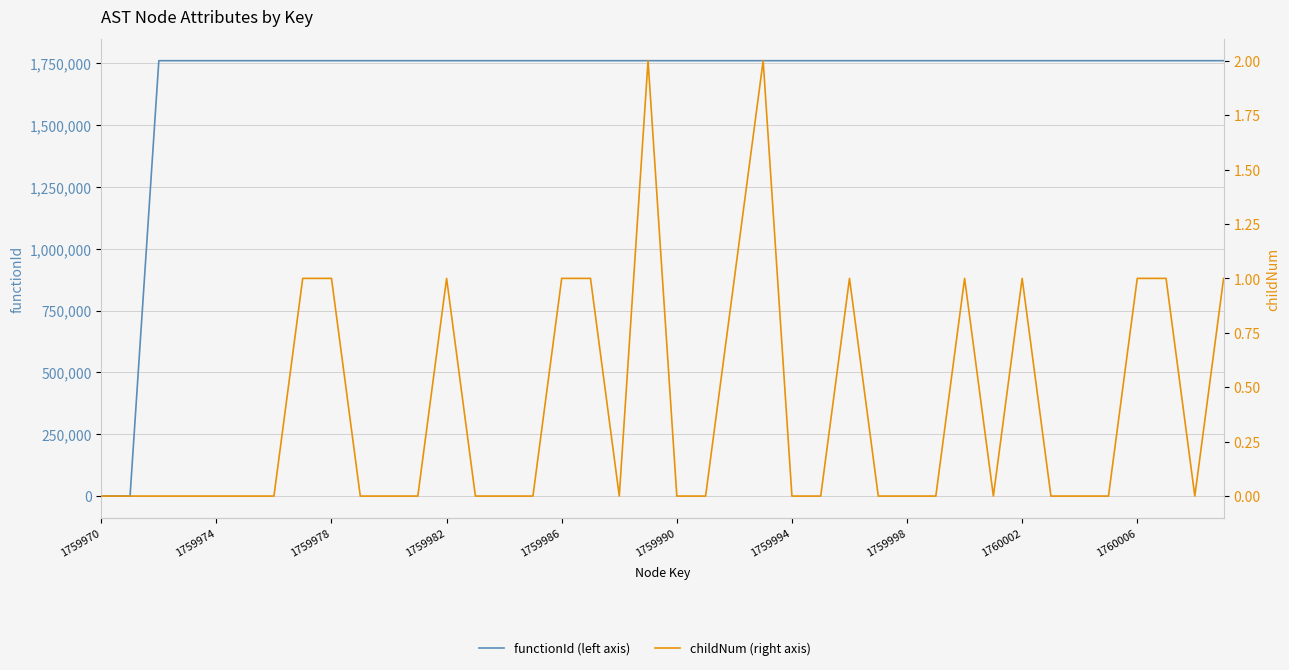

What position from the left is 23?

24